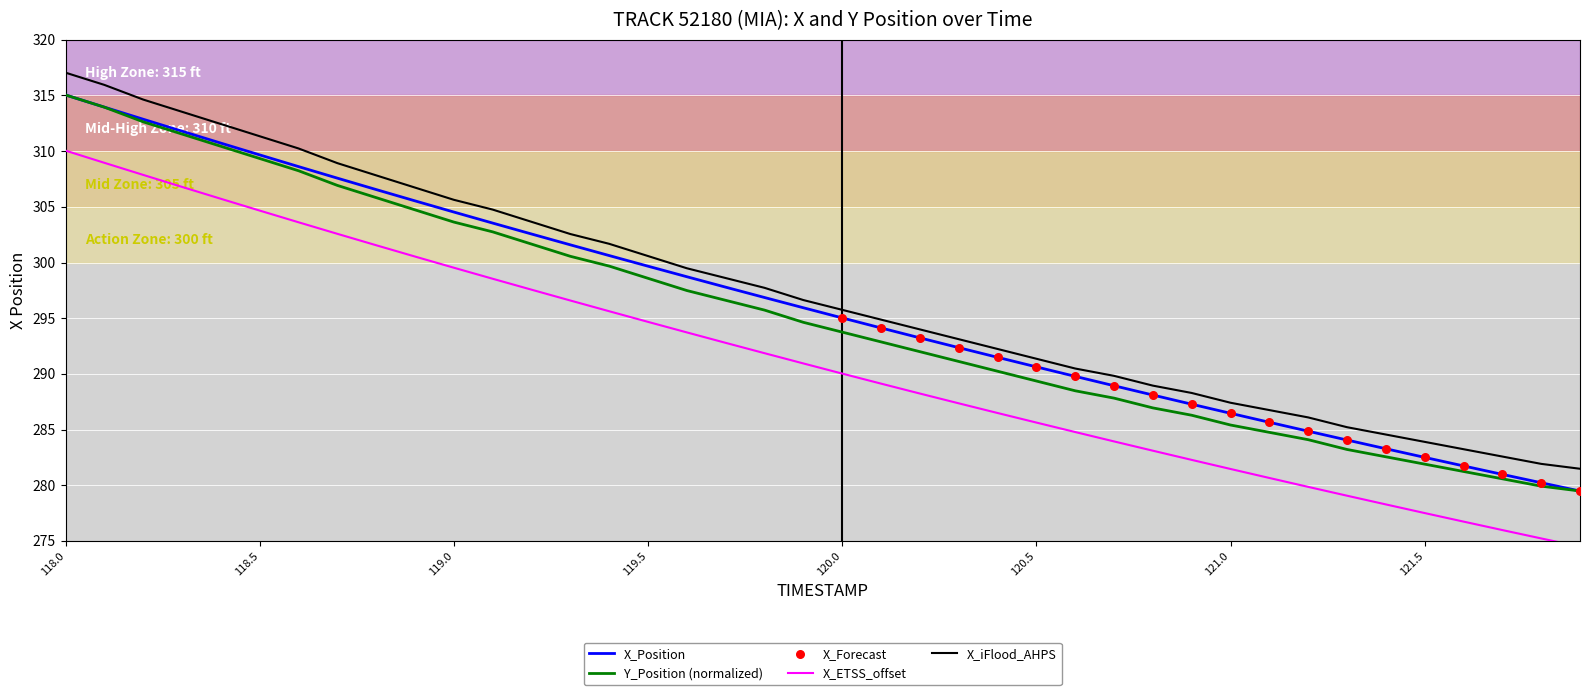

The value of Y_Position (normalized) at 119.5 is 298.6. True or false?

True